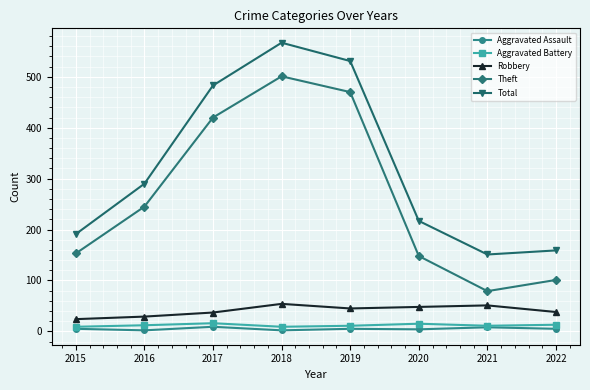

Which category has the lowest value in the Robbery series?

2015